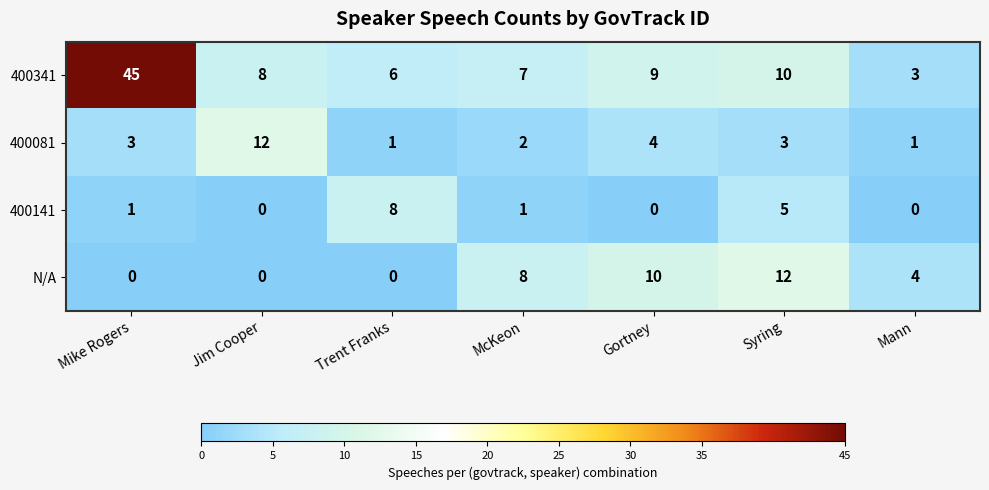

Reading left to right, extract all data points from this chart.

400341: 45	8	6	7	9	10	3
400081: 3	12	1	2	4	3	1
400141: 1	0	8	1	0	5	0
N/A: 0	0	0	8	10	12	4